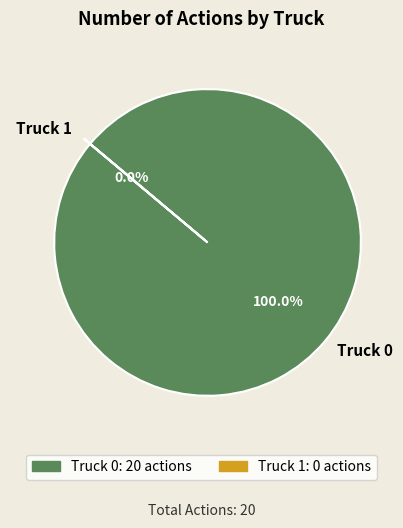

To the nearest percent, what is the difference between the largest and smallest slice percentages?

100%